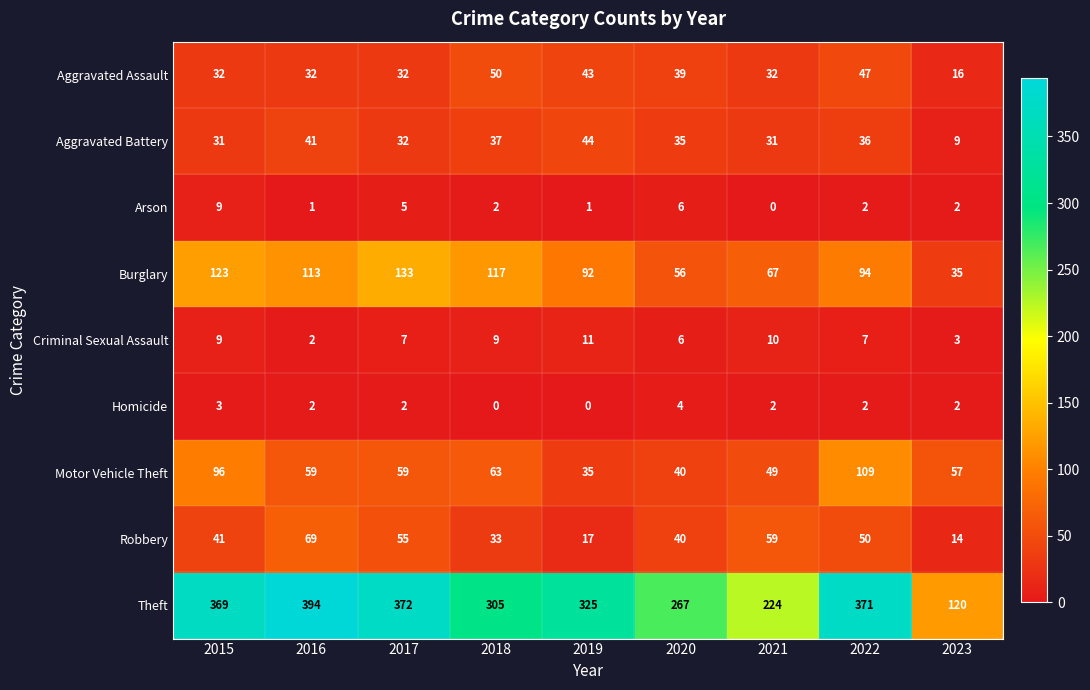

What is the total value across all series at 2017?

697